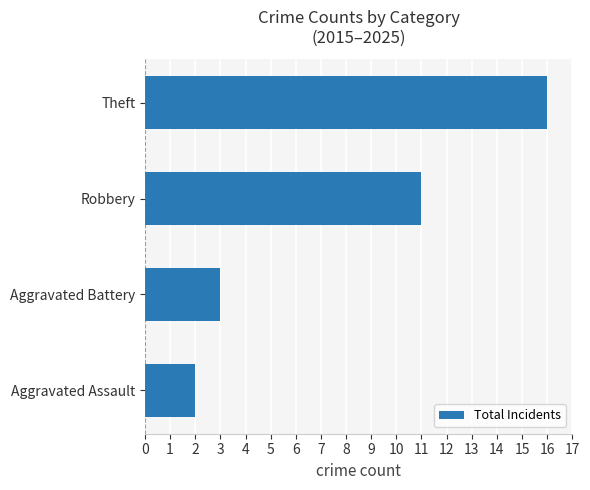

The chart shows a value of 1 at Aggravated Battery. True or false?

False